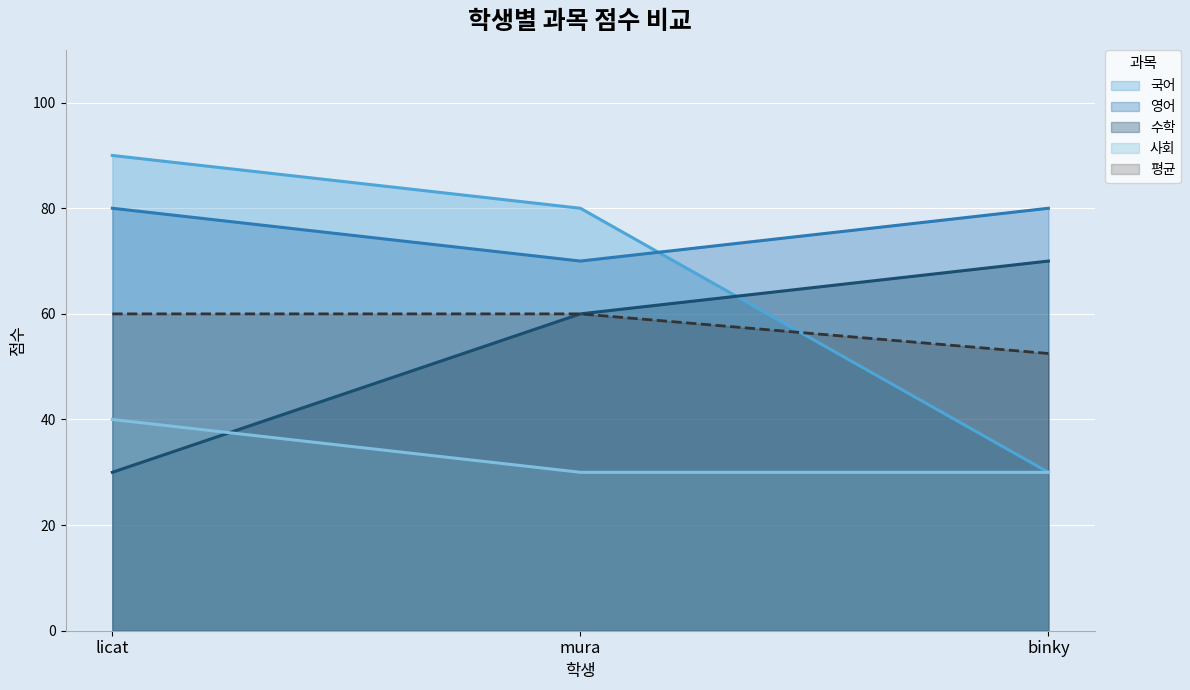

Reading left to right, what are all the values shown in this chart?

국어: licat=90.0	mura=80.0	binky=30.0
영어: licat=80.0	mura=70.0	binky=80.0
수학: licat=30.0	mura=60.0	binky=70.0
사회: licat=40.0	mura=30.0	binky=30.0
평균: licat=60.0	mura=60.0	binky=52.5